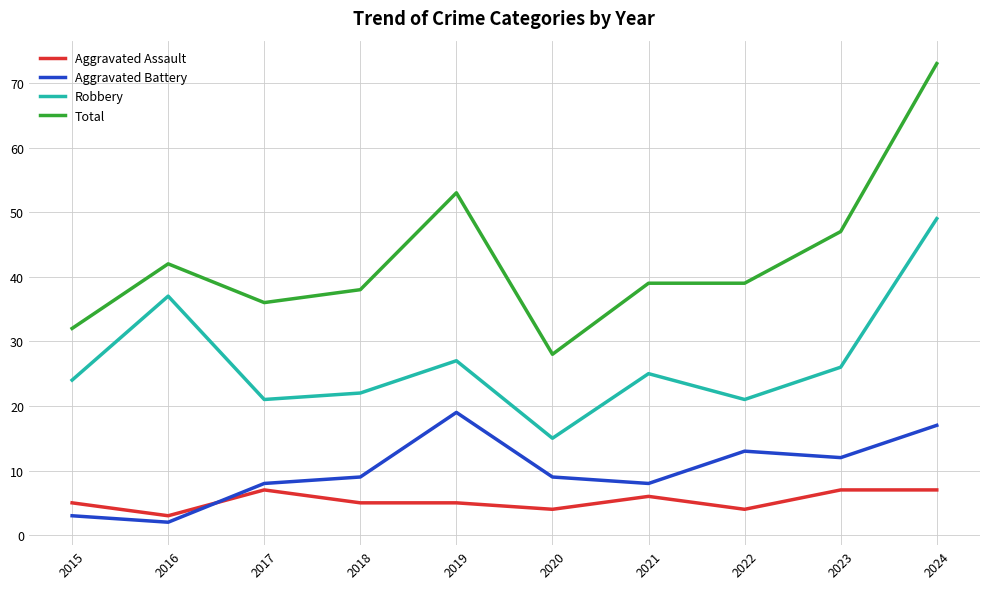

How many values in the Robbery series are below 25?

5